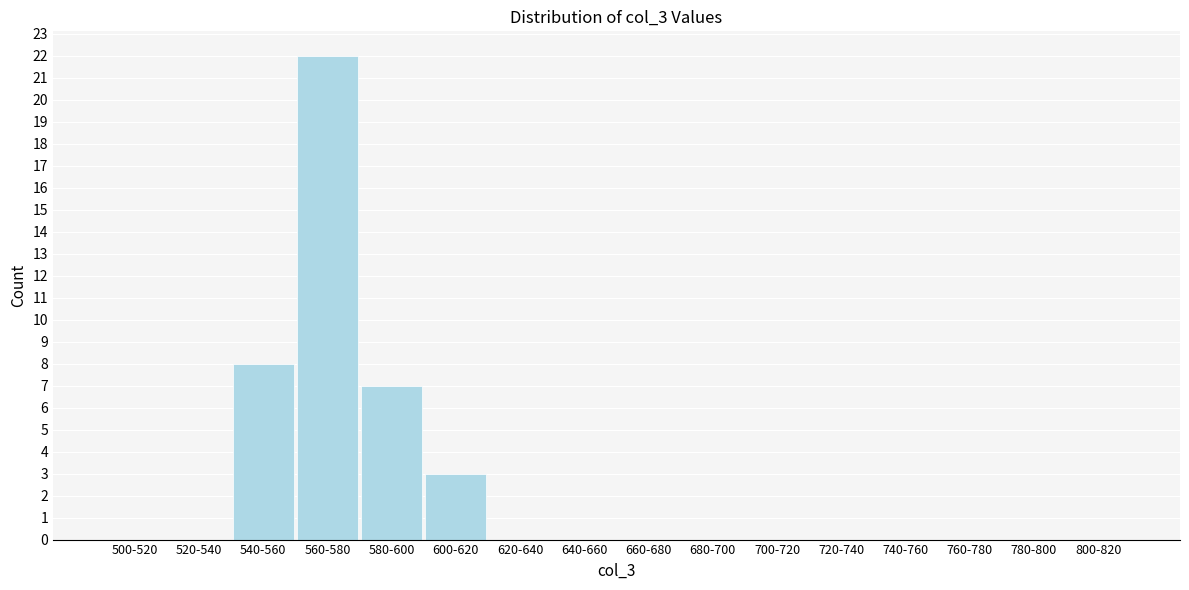

Reading left to right, what are all the values shown in this chart?

500-520=0	520-540=0	540-560=8	560-580=22	580-600=7	600-620=3	620-640=0	640-660=0	660-680=0	680-700=0	700-720=0	720-740=0	740-760=0	760-780=0	780-800=0	800-820=0